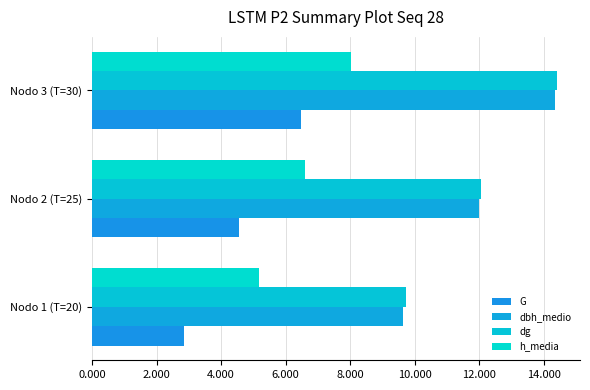

At which label does dg first exceed 12?

Nodo 2 (T=25)